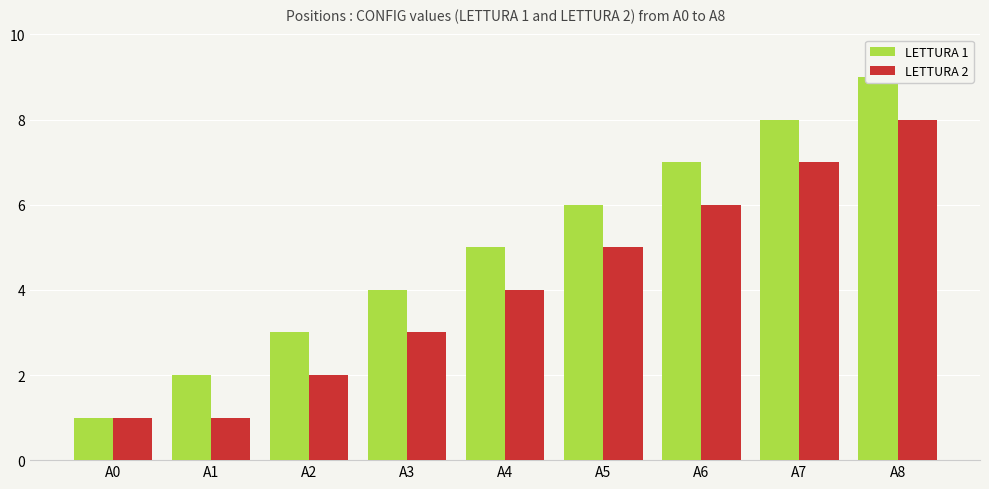

What is the minimum value shown in the chart?

1